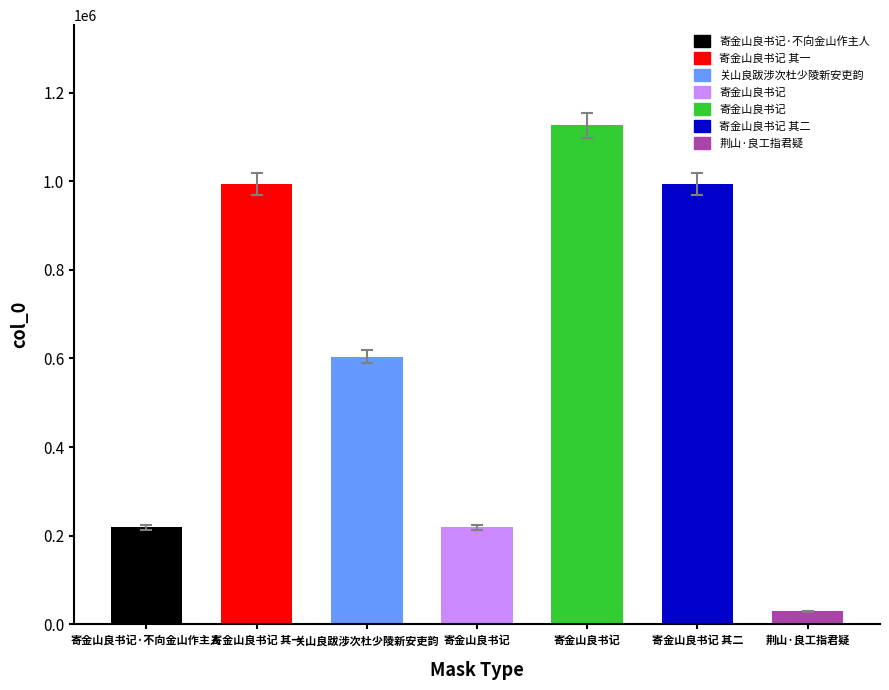

Which category has the highest value across all series?

寄金山良书记